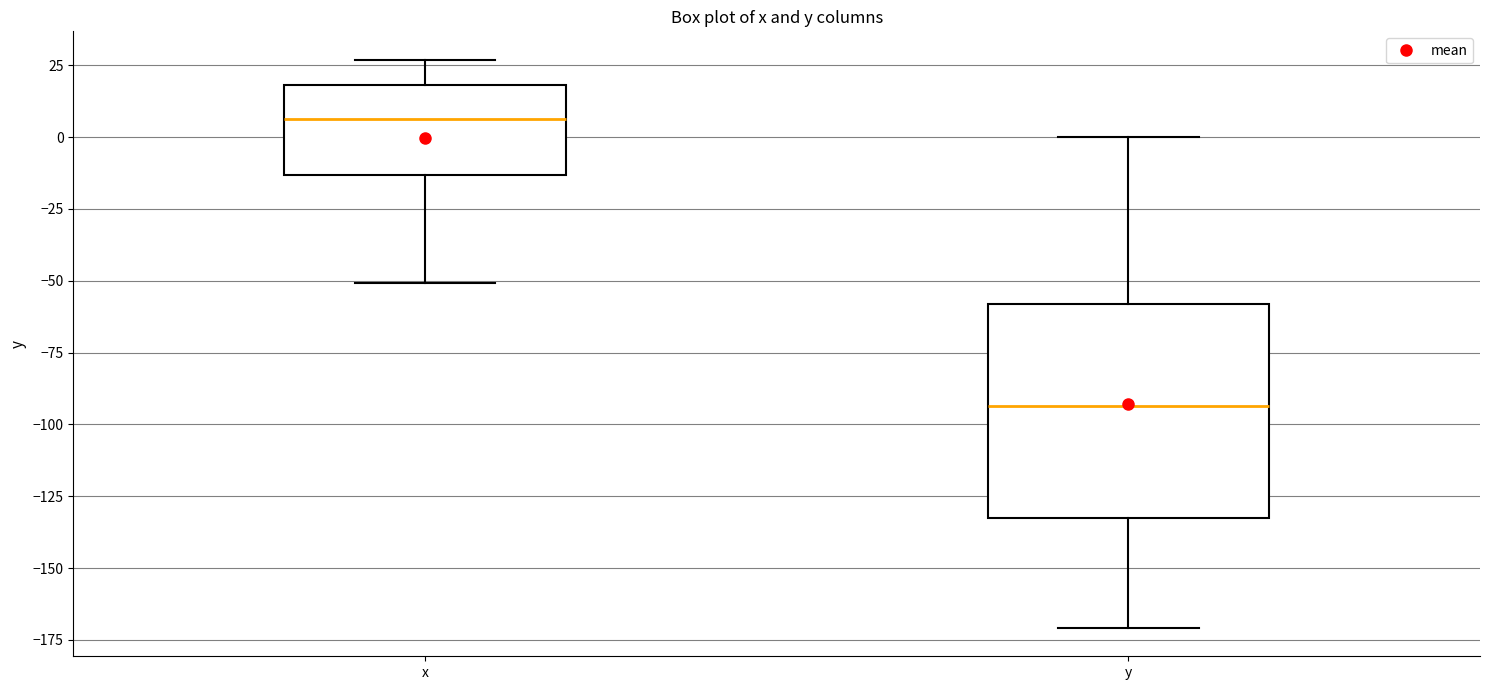

Reading left to right, transcribe this box plot: for each box, give where its median line is, the range the box spans, and where its two whiskers end, as read against the y-axis. The values are not printed on the chart, so give them approximately, as read against the axis.

x: median 5, box -15 to 20, whiskers -50 to 25
y: median -95, box -135 to -60, whiskers -170 to 0